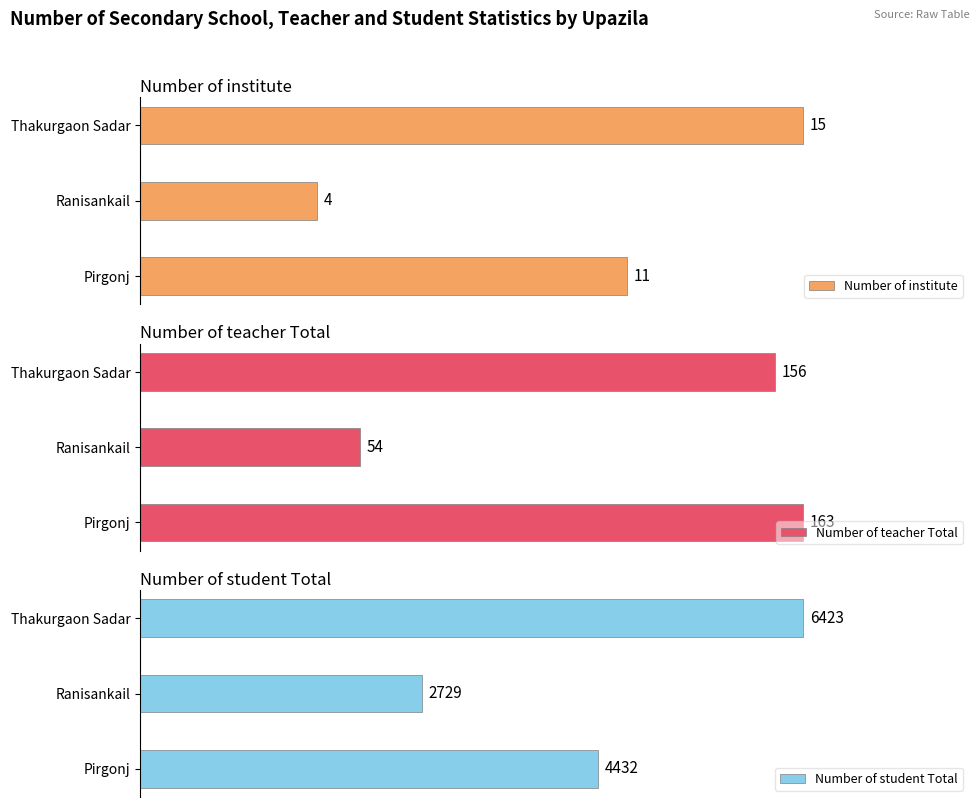

At which label does Number of institute reach its minimum?

Ranisankail